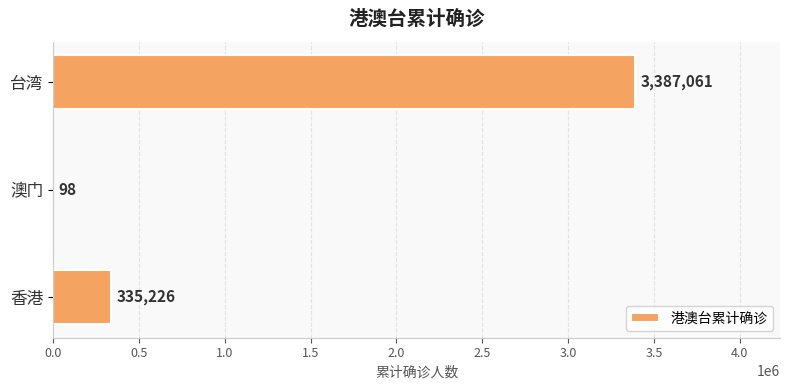

What is the sum of all values?

3722385